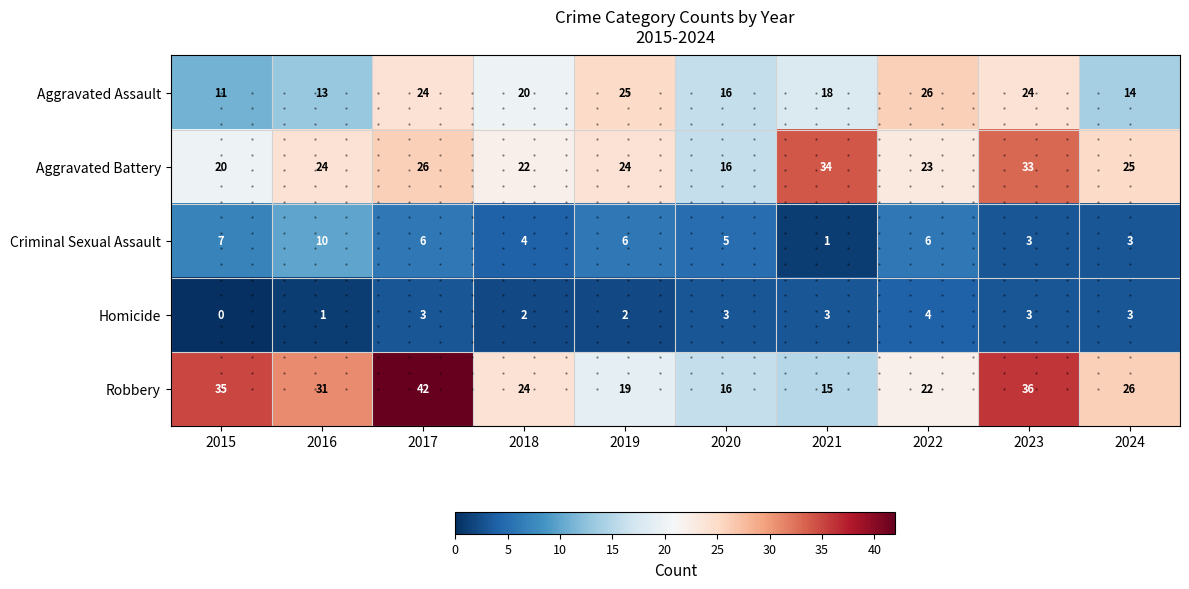

The Aggravated Assault series shows 27 at 2021. True or false?

False